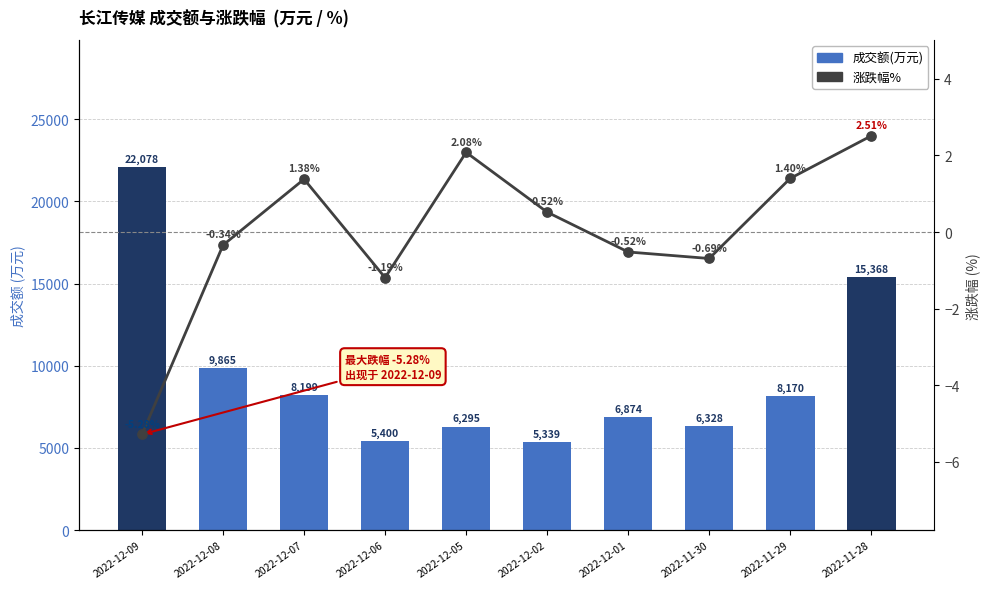

Which series contains the highest Y value?

成交额(万元)